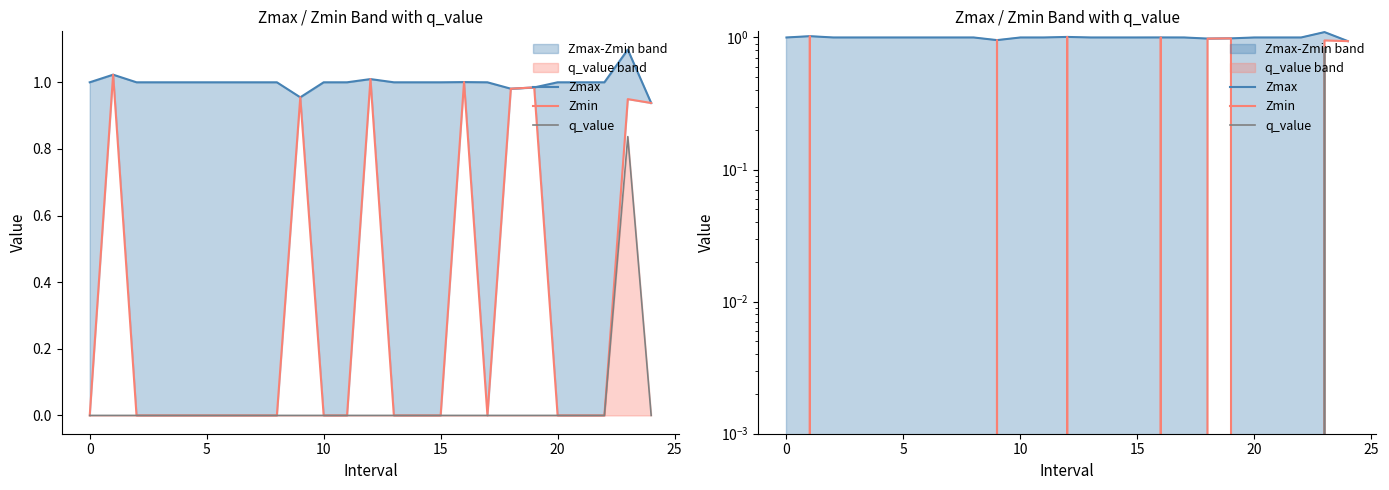

Which series has the largest range (max minus min)?

Zmin